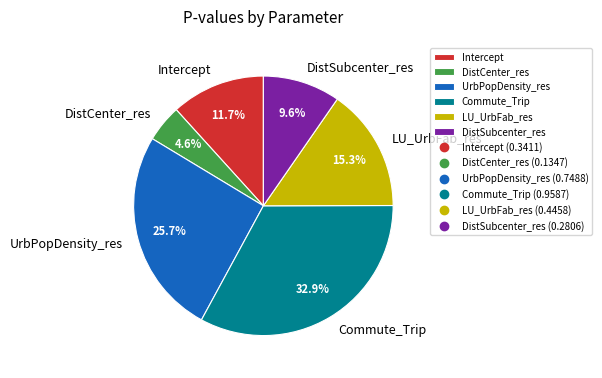

Does DistSubcenter_res represent more than half of the total?

No